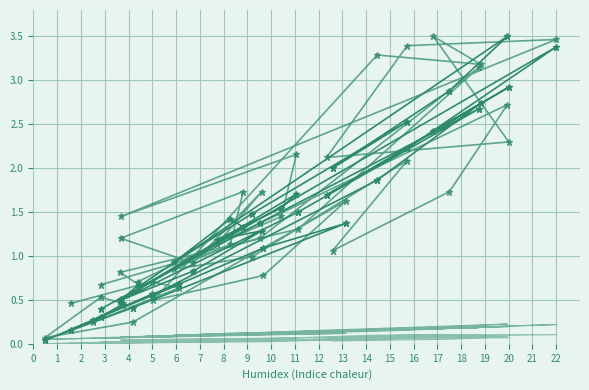

At which label is col_6_base closest to 0?

6